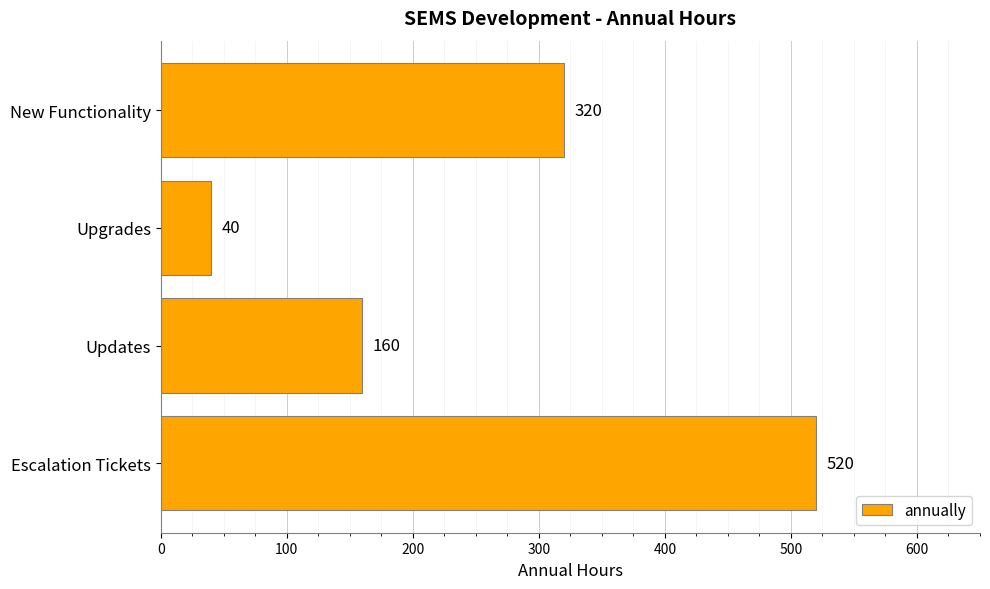

How many distinct data groups are displayed?

1